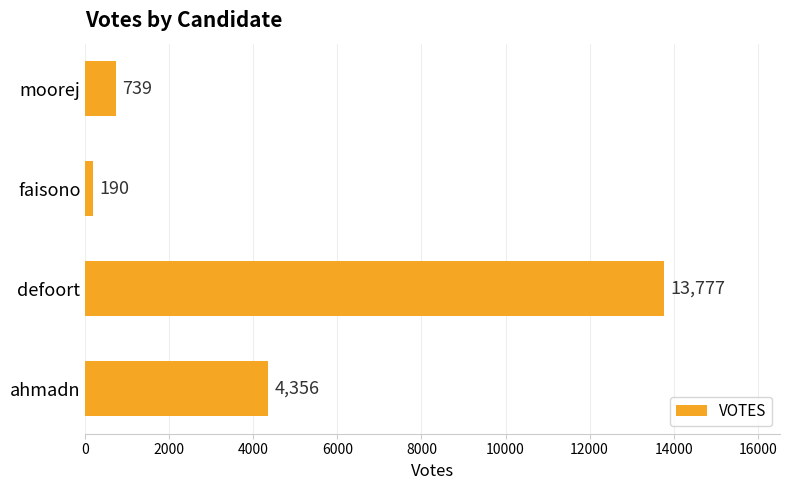

What is the ratio of the value at defoort to the value at moorej?

18.6